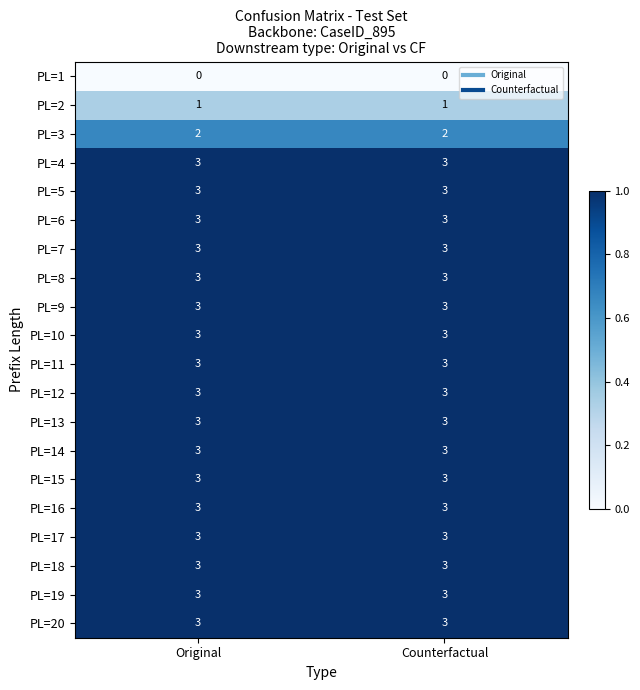

What is the spread (max minus min) of values at Original?

3